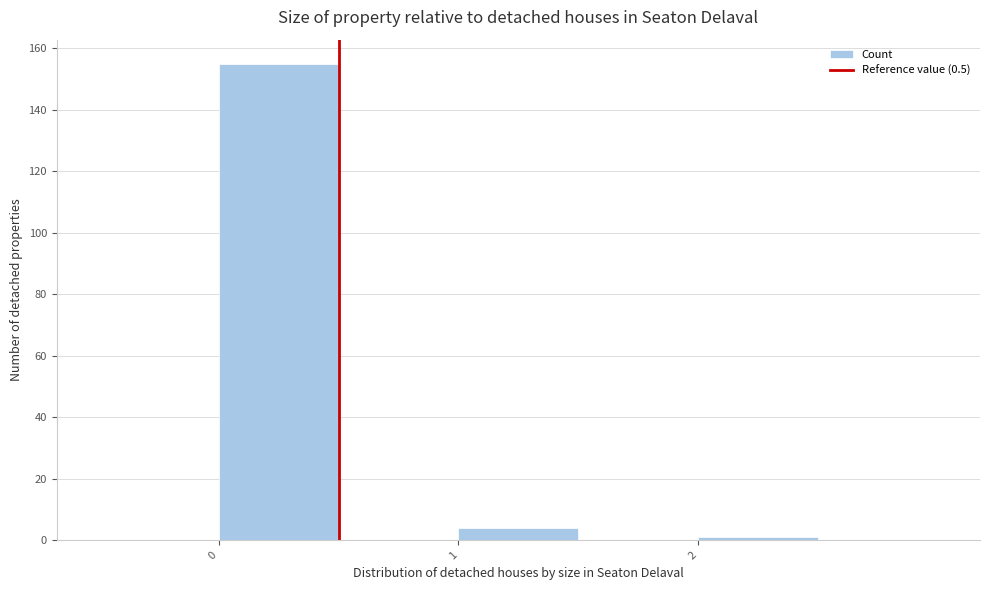

Reading left to right, list every bar in this chart as the range it spans on the x-axis followed by its height. The values are not printed on the chart, so give them approximately, as read against the axis.

-0.5 to 0.0: 0
0.0 to 0.5: 156
0.5 to 1.0: 0
1.0 to 1.5: 4
1.5 to 2.0: 0
2.0 to 2.5: under 2
2.5 to 3.0: 0